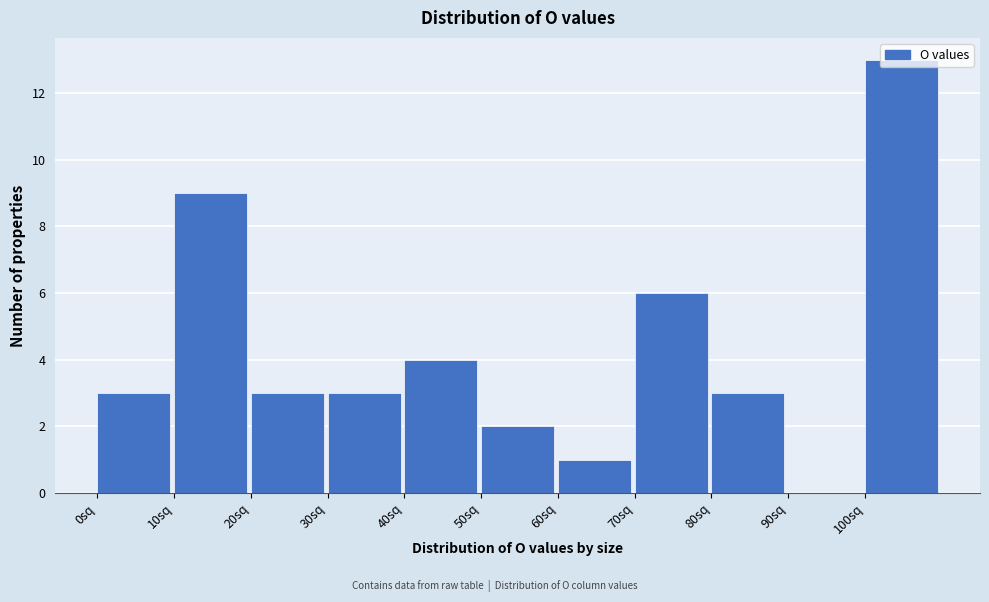

Reading left to right, list every bar in this chart as the range it spans on the x-axis followed by its height. The values are not printed on the chart, so give them approximately, as read against the axis.

0 to 10: 3
10 to 20: 9
20 to 30: 3
30 to 40: 3
40 to 50: 4
50 to 60: 2
60 to 70: 1
70 to 80: 6
80 to 90: 3
90 to 100: 0
100 to 110: 13